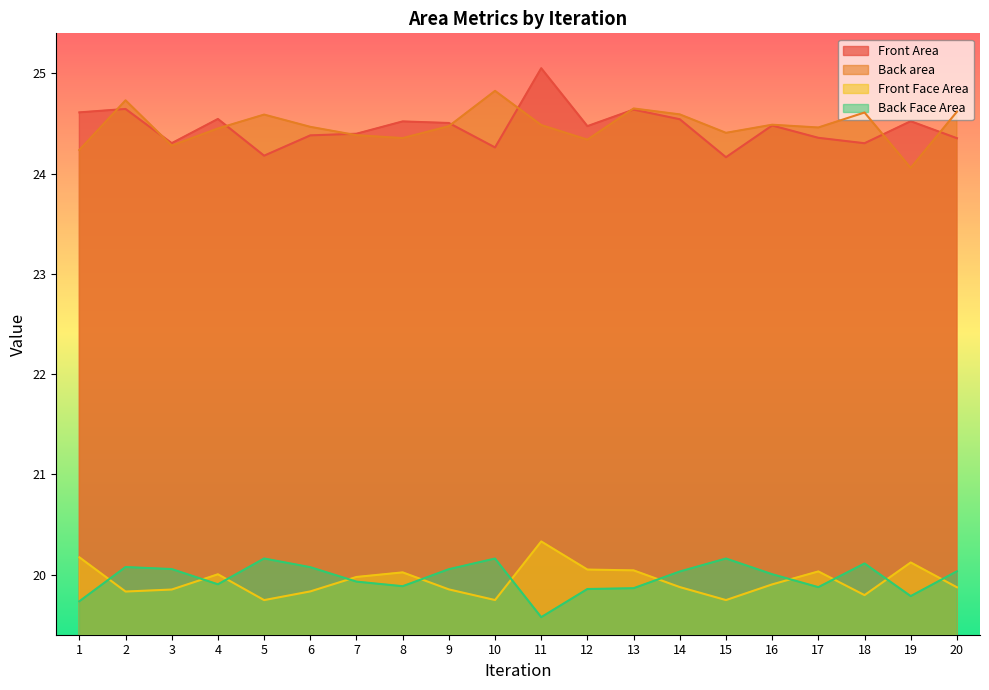

What are all the series names shown in the legend?

Front Area, Back area, Front Face Area, Back Face Area